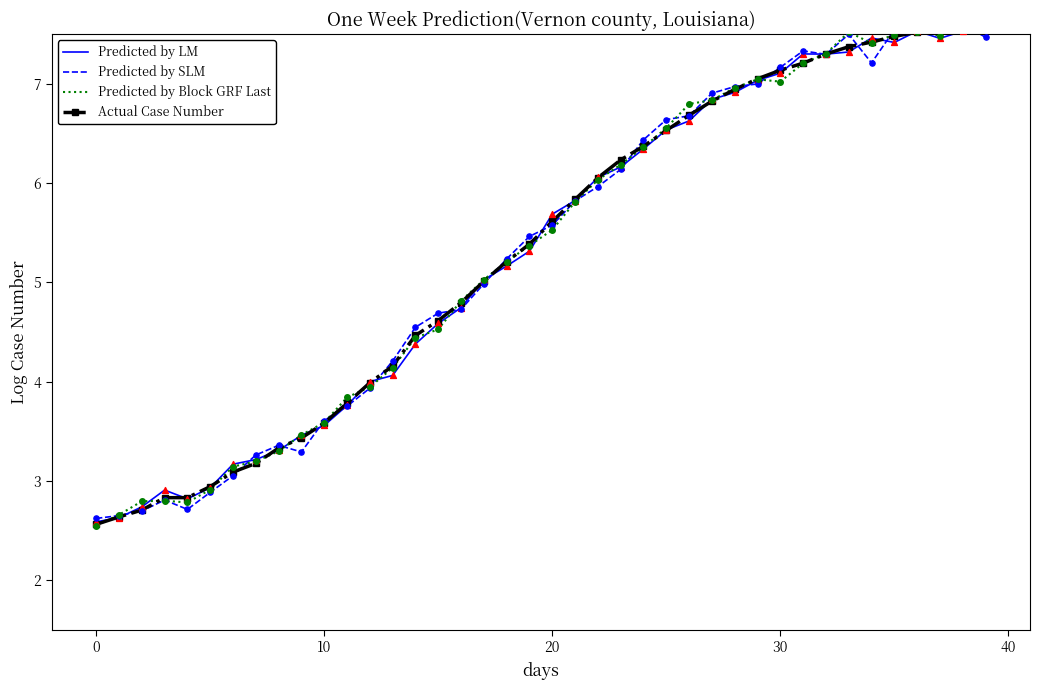

Is the value of Predicted by LM at 39 greater than the value of Predicted by Block GRF Last at 28?

Yes